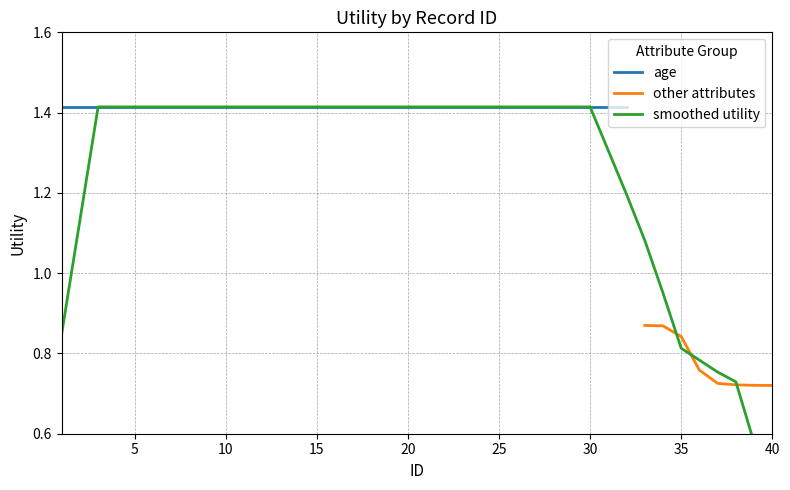

True or false: age and utility_trend intersect in this chart.

False